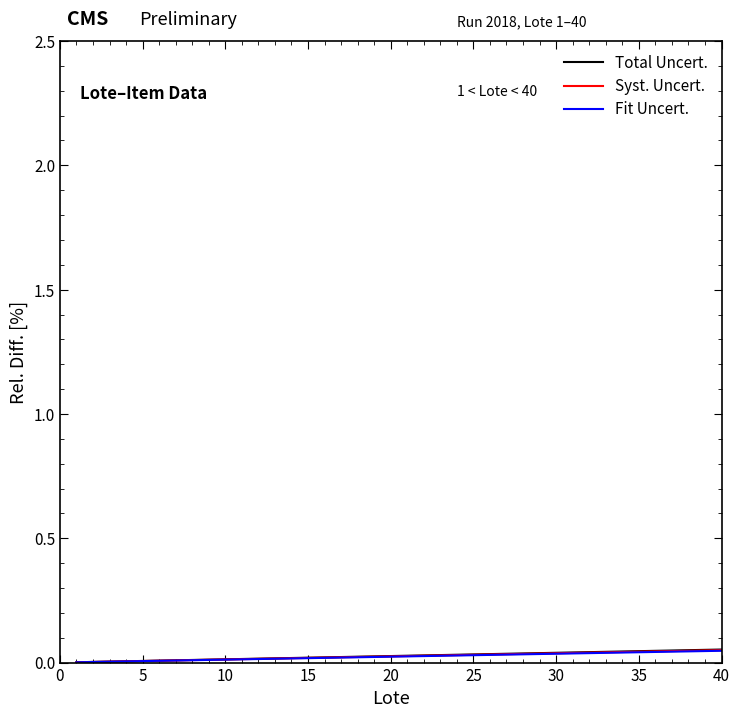

True or false: Total Uncert. and Fit Uncert. intersect in this chart.

False